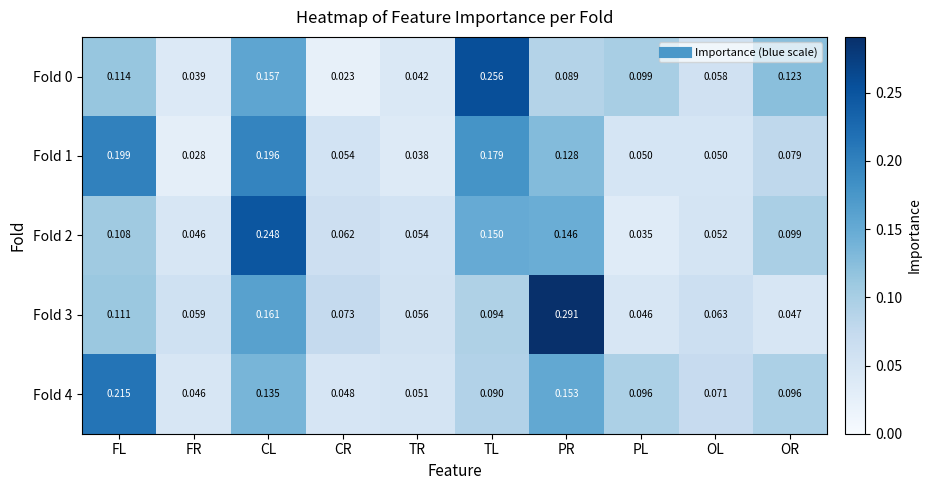

List the labels in order of Fold 2 value, largest first.

CL, TL, PR, FL, OR, CR, TR, OL, FR, PL